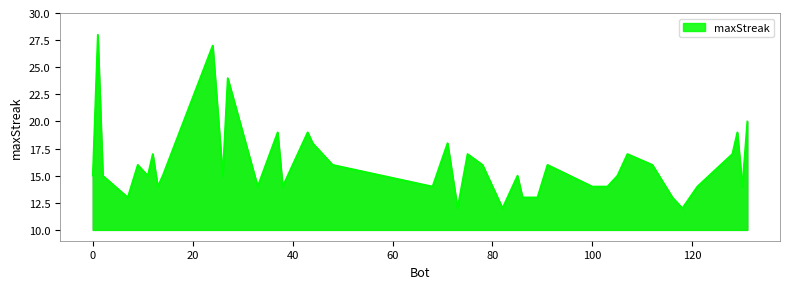

What is the difference between the maximum and minimum values?

16